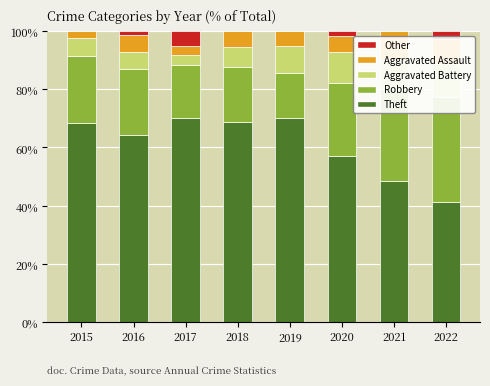

Count the number of data series in this chart.

5